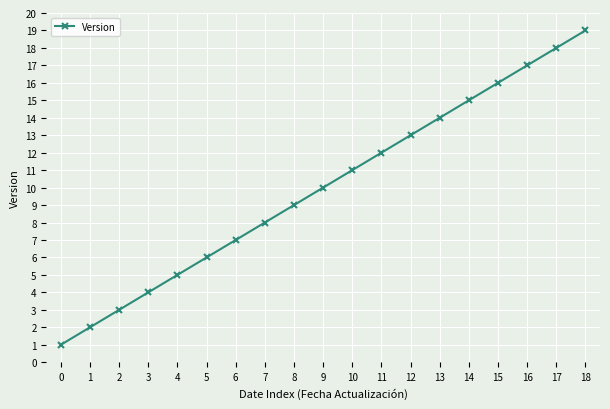

List the labels in order of value, largest first.

18, 17, 16, 15, 14, 13, 12, 11, 10, 9, 8, 7, 6, 5, 4, 3, 2, 1, 0